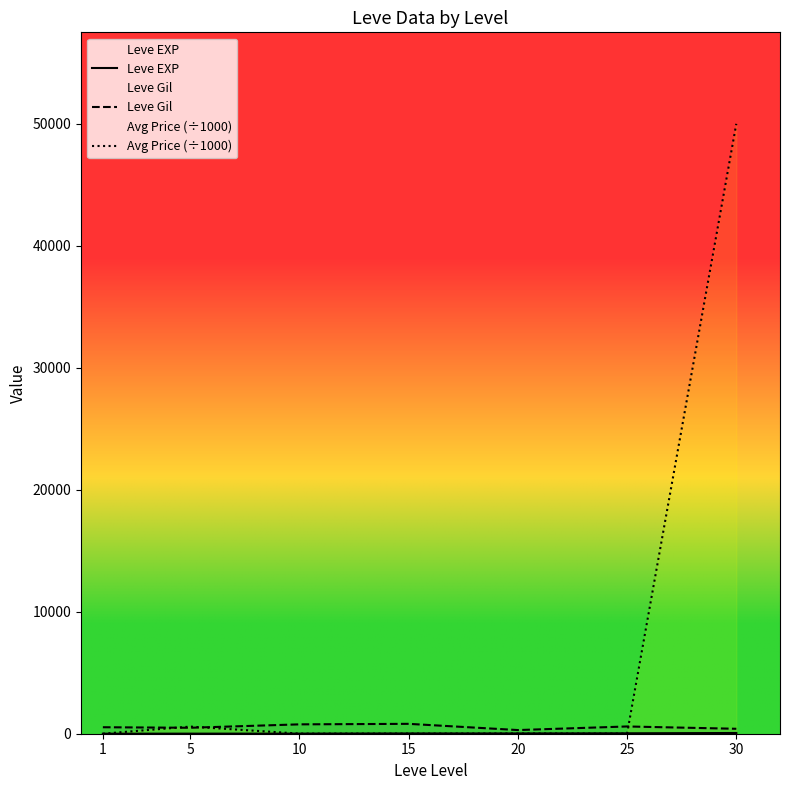

Reading right to left, list all the values displayed in this chart.

Leve EXP: 30=59.0	25=34.7	20=23.3	15=22.3	10=7.7	5=6.2	1=1.3
Leve Gil: 30=405.0	25=595.0	20=300.0	15=810.0	10=768.3	5=488.3	1=531.7
Avg Price (÷1000): 30=50008.7	25=12.0	20=20.6	15=11.5	10=10.1	5=585.3	1=3.1